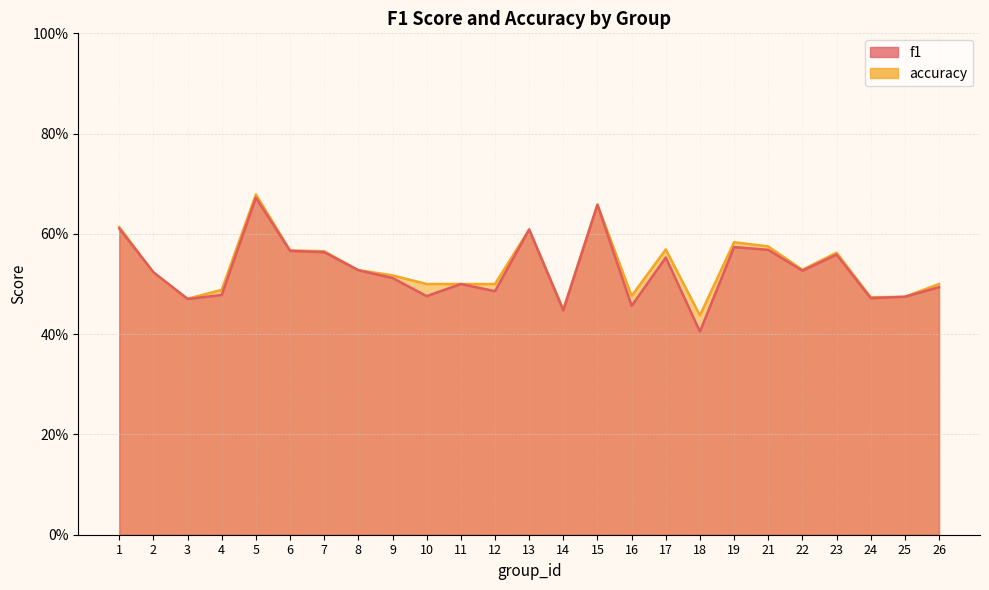

Which series has the largest total across all categories?

accuracy